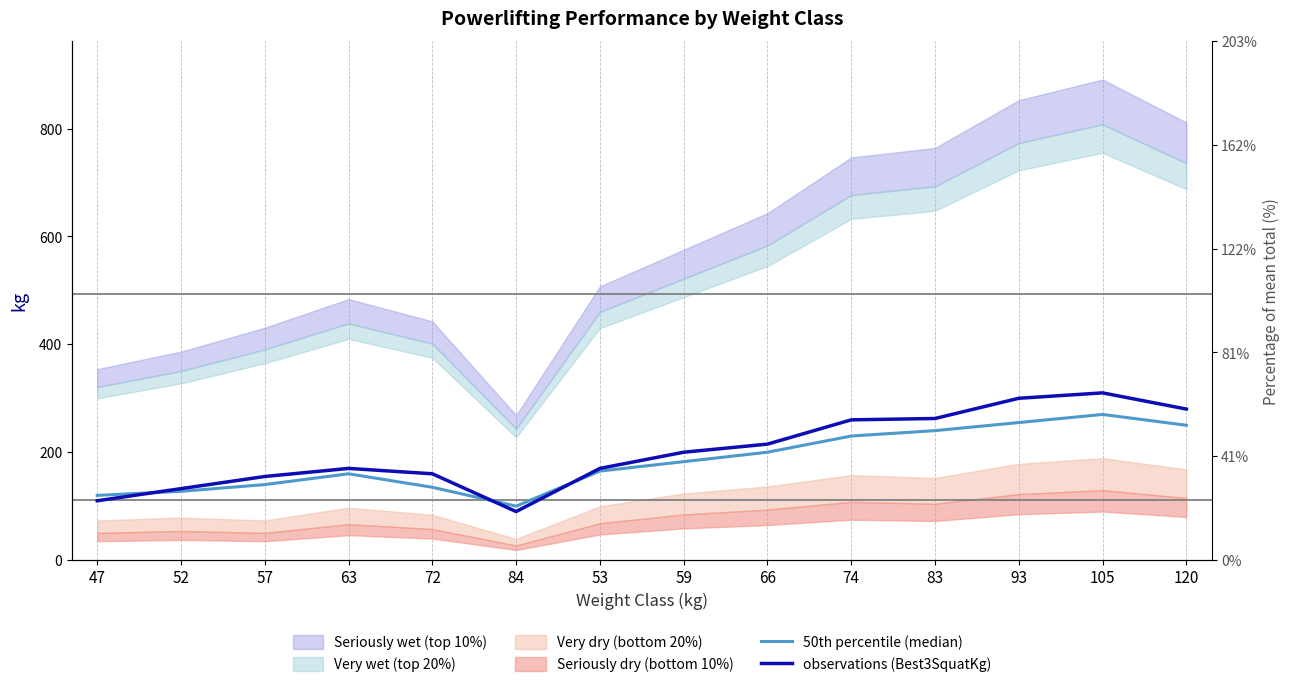

What is the smallest value displayed?

90.0